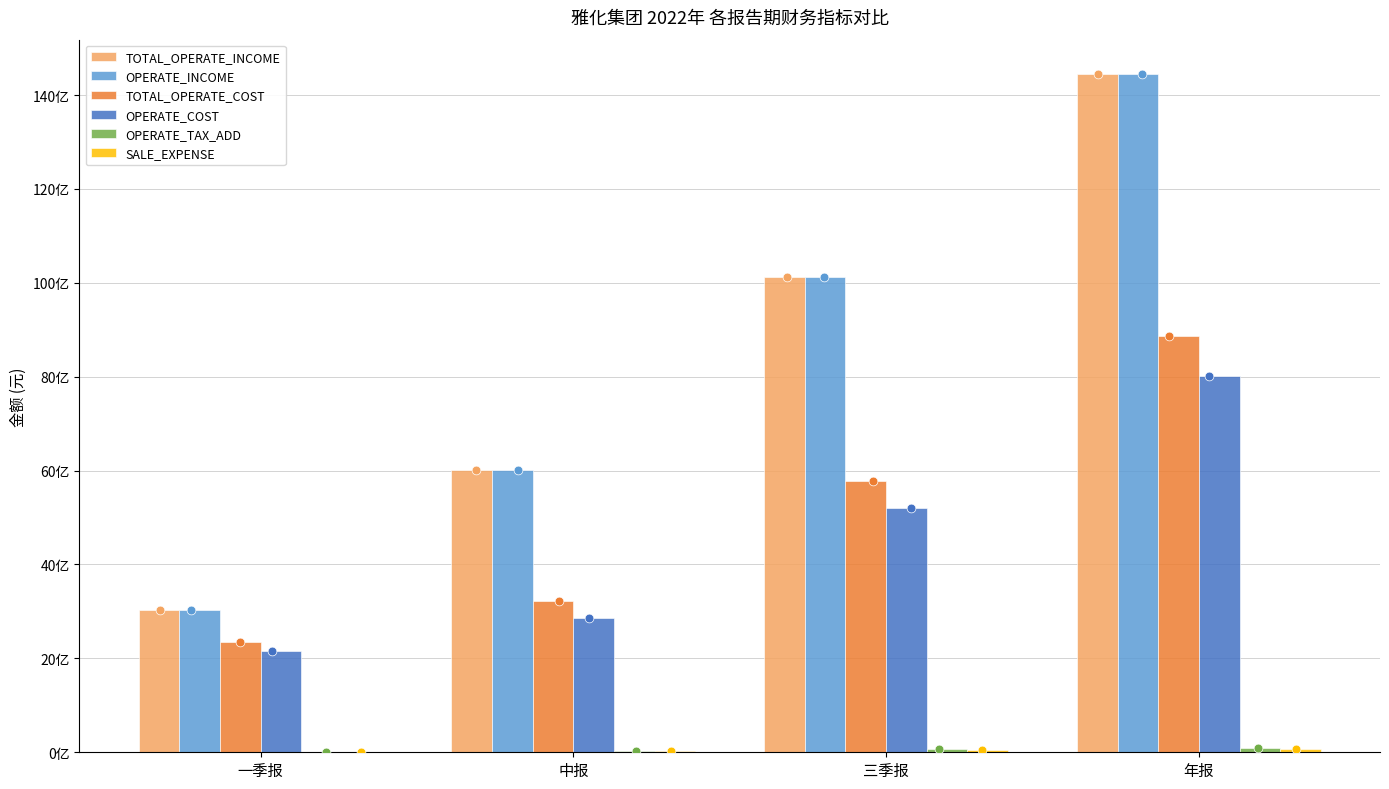

What are all the series names shown in the legend?

TOTAL_OPERATE_INCOME, OPERATE_INCOME, TOTAL_OPERATE_COST, OPERATE_COST, OPERATE_TAX_ADD, SALE_EXPENSE